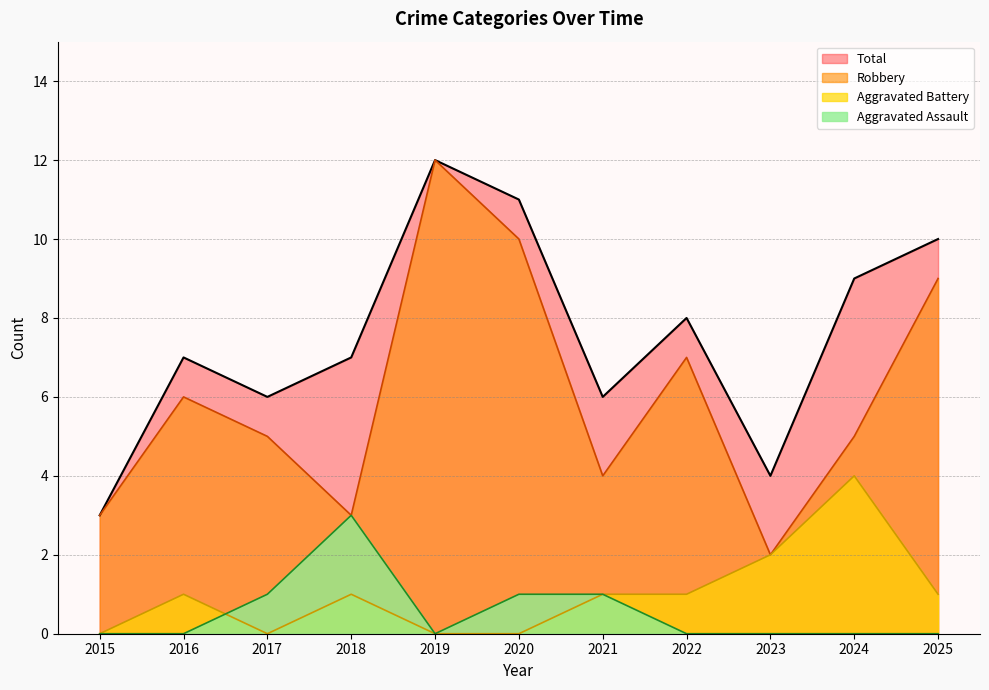

Does the chart have visible grid lines?

Yes